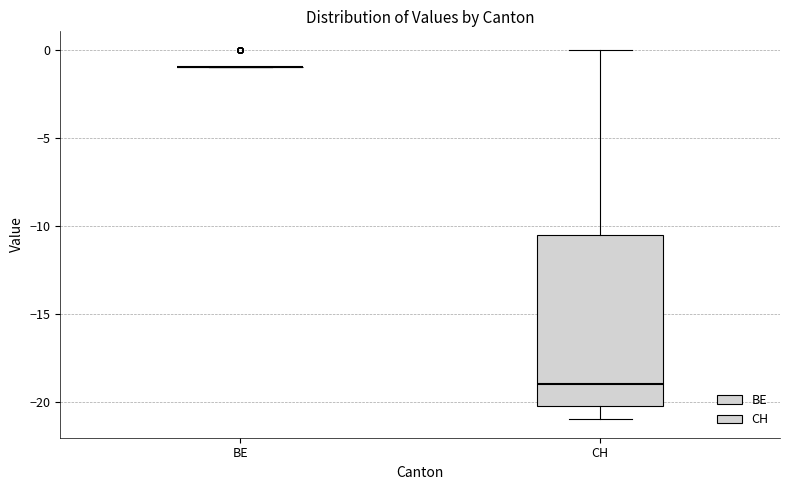

Reading left to right, read every box against the y-axis: the position of its median line, the range the box covers, and the ends of its whiskers. The values are not printed on the chart, so give them approximately, as read against the axis.

BE: box collapsed to a line at -1.0, whiskers -1.0 to -1.0
CH: median -19.0, box -20.0 to -10.5, whiskers -21.0 to 0.0